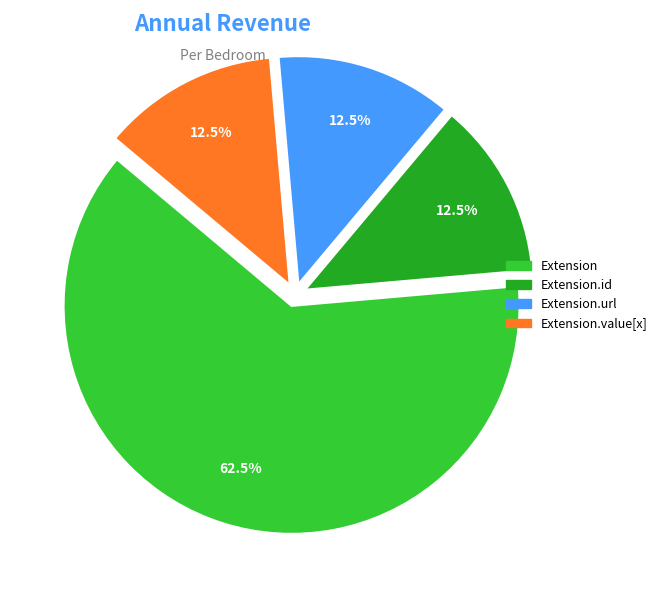

Is there a majority slice in this chart?

Yes